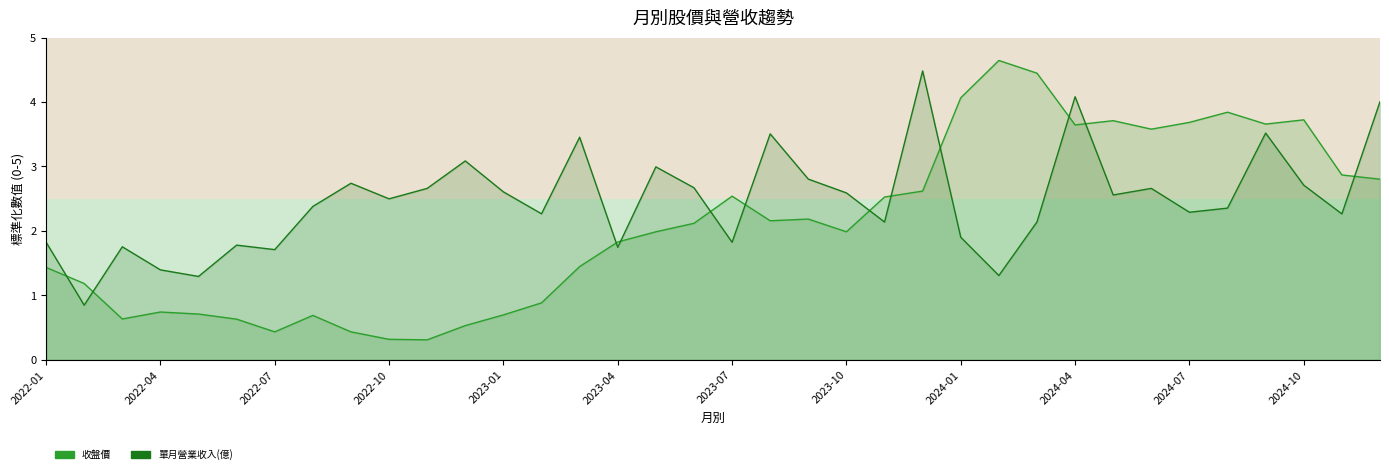

Reading left to right, extract all data points from this chart.

單月營業收入(億): 2022-01=1.8	2022-02=0.8	2022-03=1.8	2022-04=1.4	2022-05=1.3	2022-06=1.8	2022-07=1.7	2022-08=2.4	2022-09=2.7	2022-10=2.5	2022-11=2.7	2022-12=3.1	2023-01=2.6	2023-02=2.3	2023-03=3.5	2023-04=1.7	2023-05=3.0	2023-06=2.7	2023-07=1.8	2023-08=3.5	2023-09=2.8	2023-10=2.6	2023-11=2.1	2023-12=4.5	2024-01=1.9	2024-02=1.3	2024-03=2.1	2024-04=4.1	2024-05=2.6	2024-06=2.7	2024-07=2.3	2024-08=2.4	2024-09=3.5	2024-10=2.7	2024-11=2.3	2024-12=4.0
收盤價: 2022-01=1.4	2022-02=1.2	2022-03=0.6	2022-04=0.7	2022-05=0.7	2022-06=0.6	2022-07=0.4	2022-08=0.7	2022-09=0.4	2022-10=0.3	2022-11=0.3	2022-12=0.5	2023-01=0.7	2023-02=0.9	2023-03=1.4	2023-04=1.8	2023-05=2.0	2023-06=2.1	2023-07=2.5	2023-08=2.2	2023-09=2.2	2023-10=2.0	2023-11=2.5	2023-12=2.6	2024-01=4.1	2024-02=4.6	2024-03=4.4	2024-04=3.6	2024-05=3.7	2024-06=3.6	2024-07=3.7	2024-08=3.8	2024-09=3.7	2024-10=3.7	2024-11=2.9	2024-12=2.8